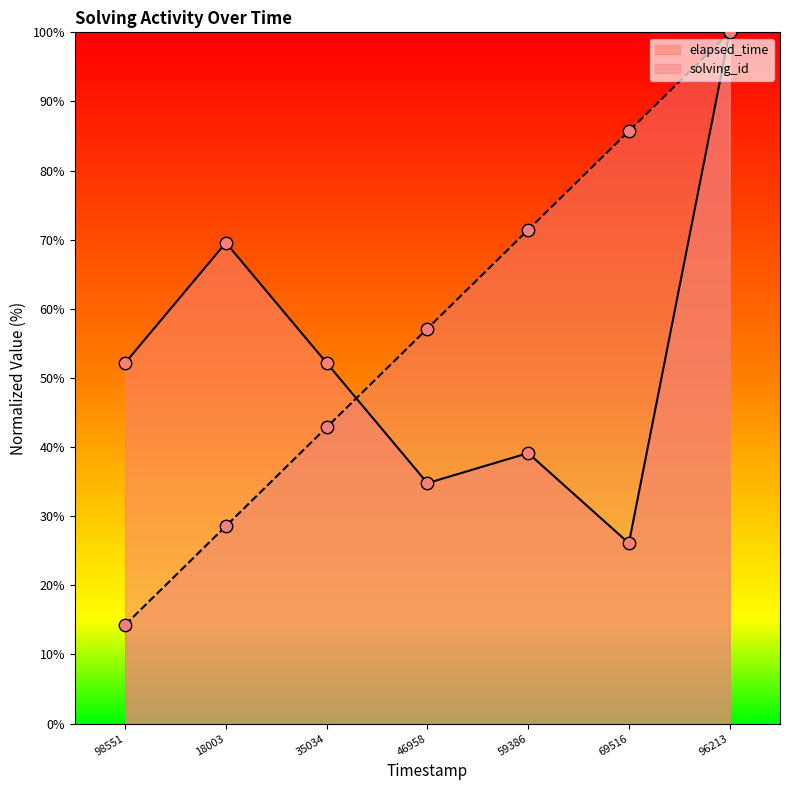

At how many categories does at least one series exceed 70?

3